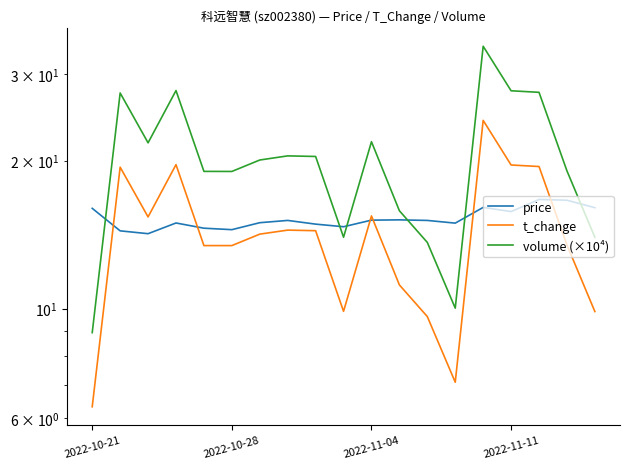

Which series changed the most between 10 and 16?

volume (×10⁴)